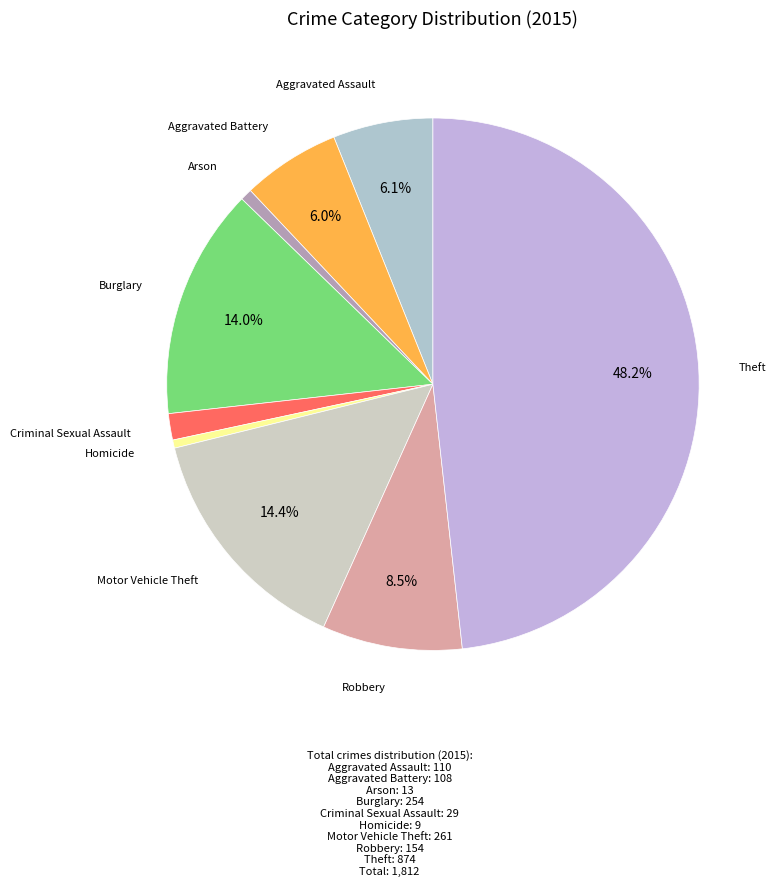

What is the smallest slice in the pie chart?

Homicide